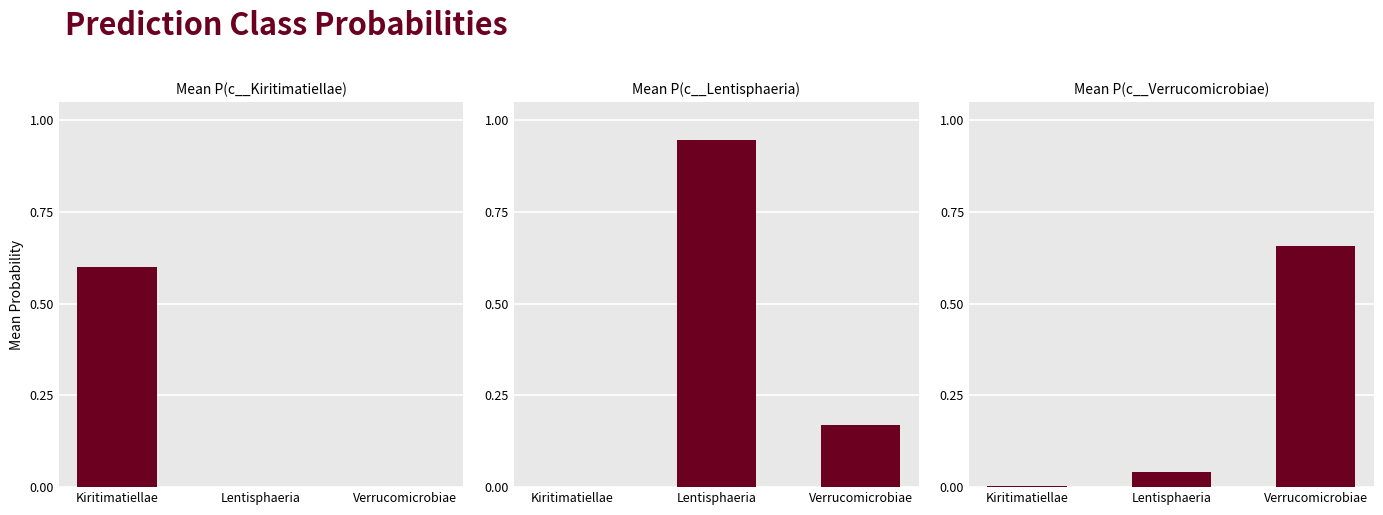

Reading left to right, list all the values displayed in this chart.

c__Kiritimatiellae: Kiritimatiellae=0.6	Lentisphaeria=0.0	Verrucomicrobiae=0.0
c__Lentisphaeria: Kiritimatiellae=0.0	Lentisphaeria=0.9	Verrucomicrobiae=0.2
c__Verrucomicrobiae: Kiritimatiellae=0.0	Lentisphaeria=0.0	Verrucomicrobiae=0.7